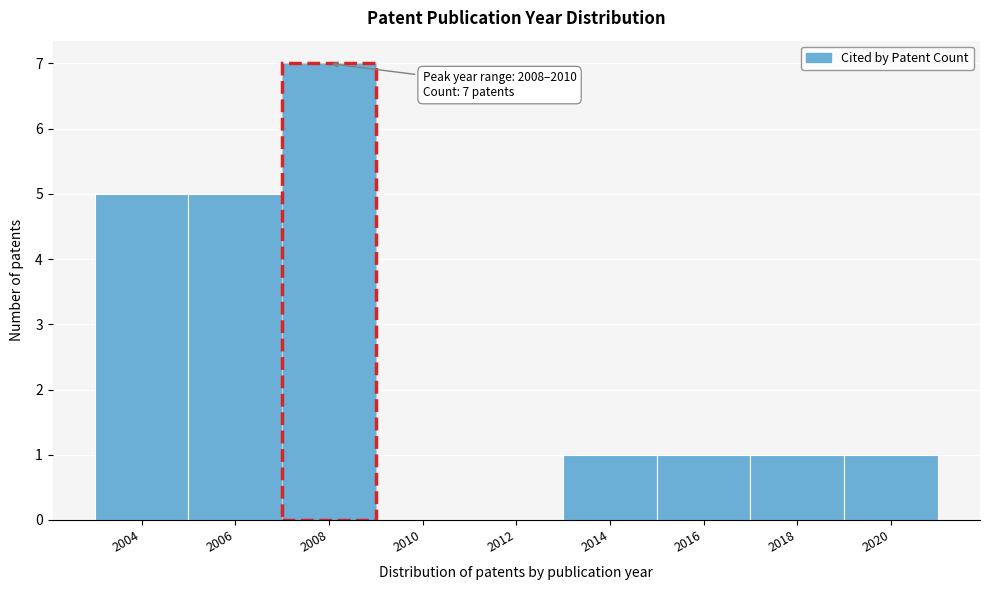

Reading left to right, what are all the values shown in this chart?

2004=5	2006=5	2008=7	2010=0	2012=0	2014=1	2016=1	2018=1	2020=1